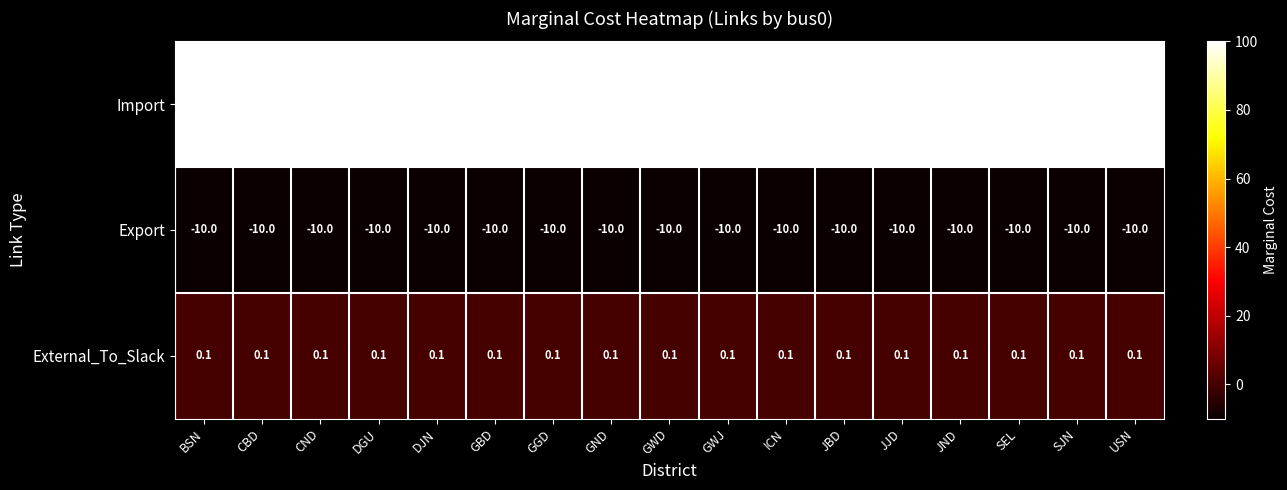

Is it true that Import equals 100.0 at BSN?

True